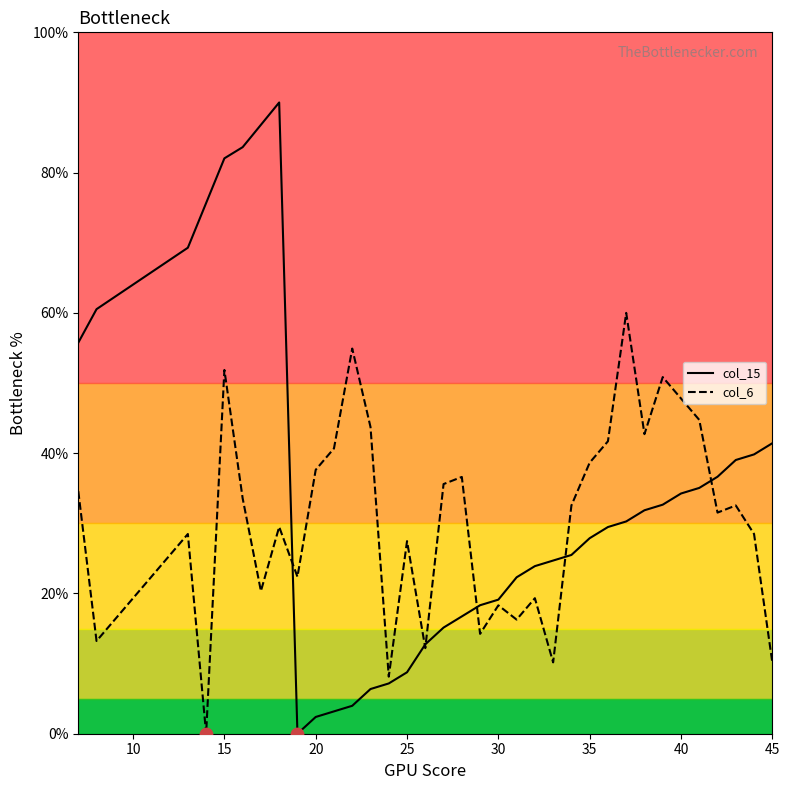

Which series has the largest total across all categories?

col_15